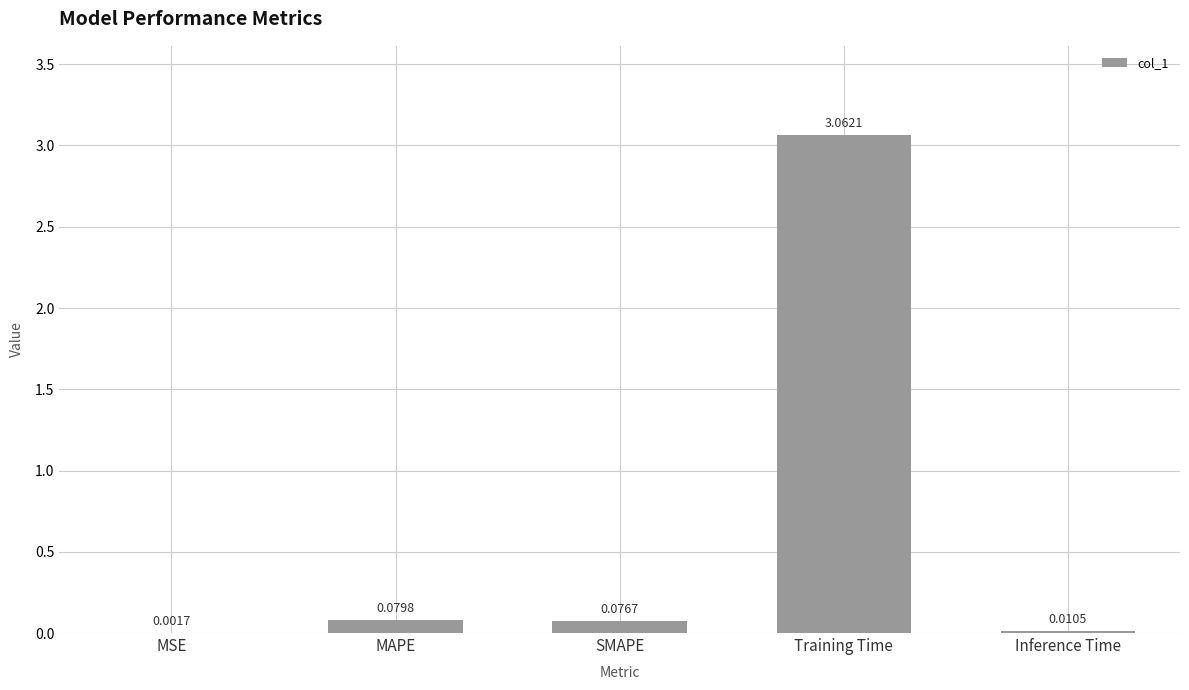

At which category does the chart reach its peak across all series?

Training Time